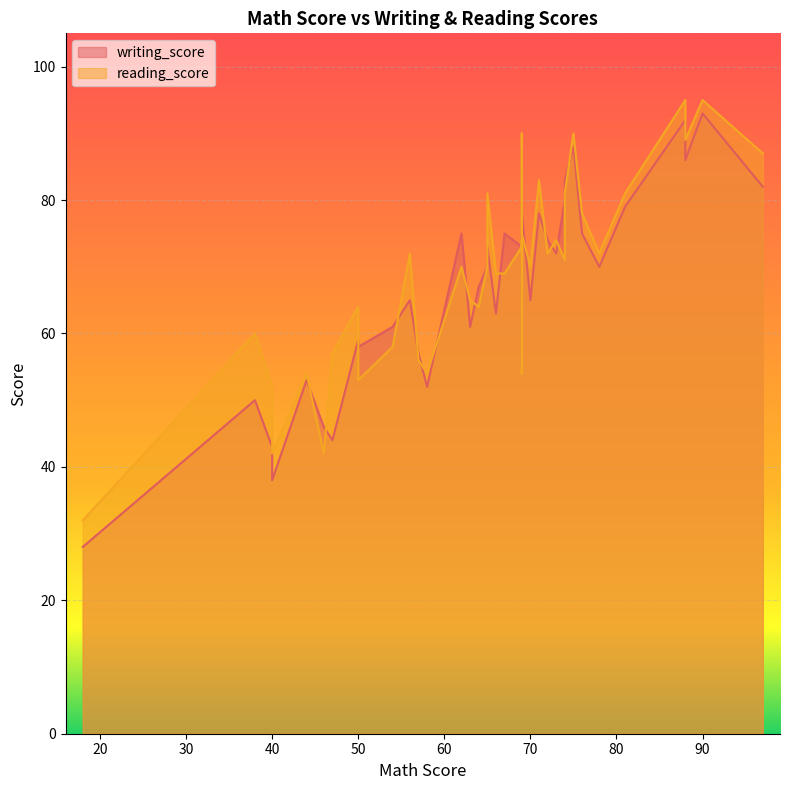

How many lines are shown in the chart?

2